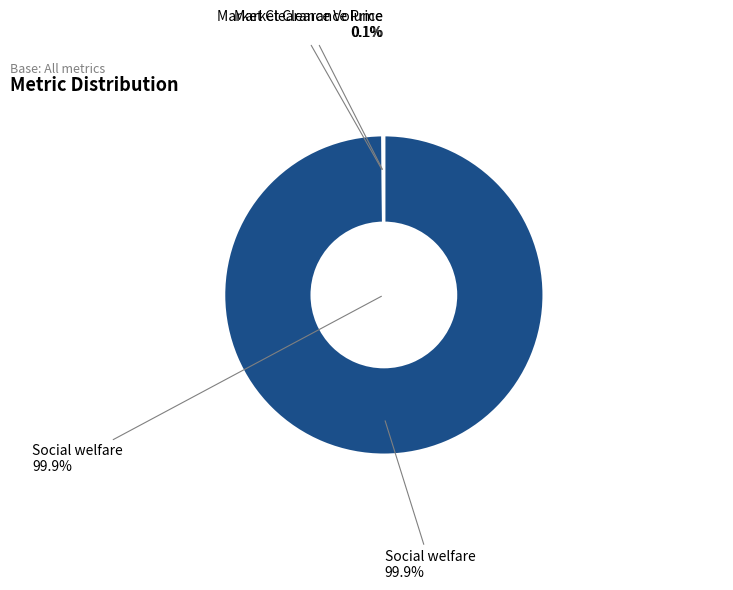

Is it true that Social welfare is 89% of the pie?

False